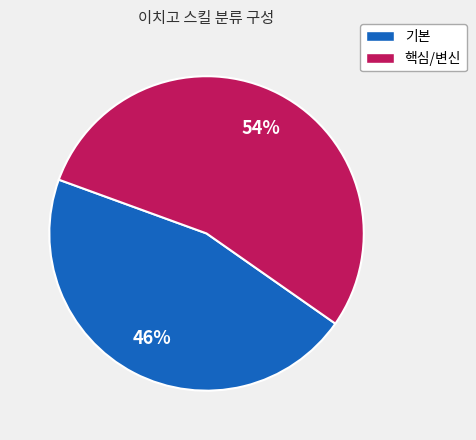

Does any single category account for the majority?

Yes